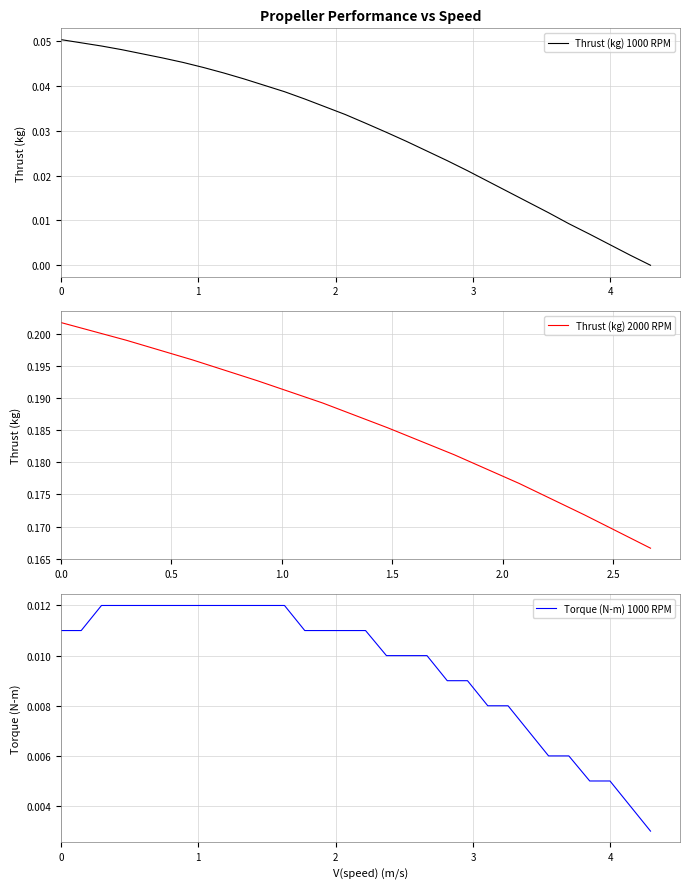

True or false: Torque (N-m) 1000 RPM and Thrust (kg) 1000 RPM cross at least once.

True